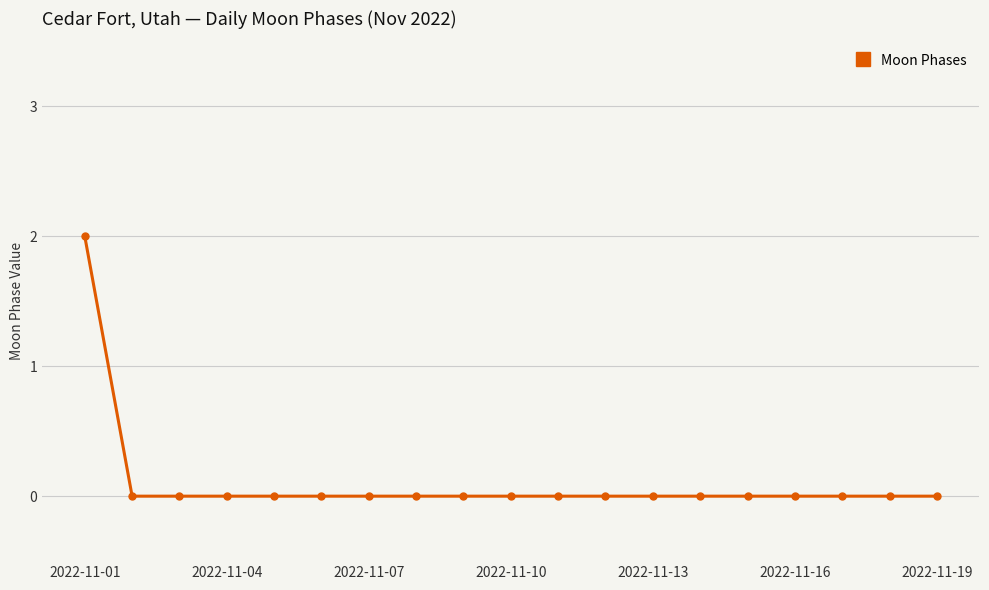

How many lines are shown in the chart?

1